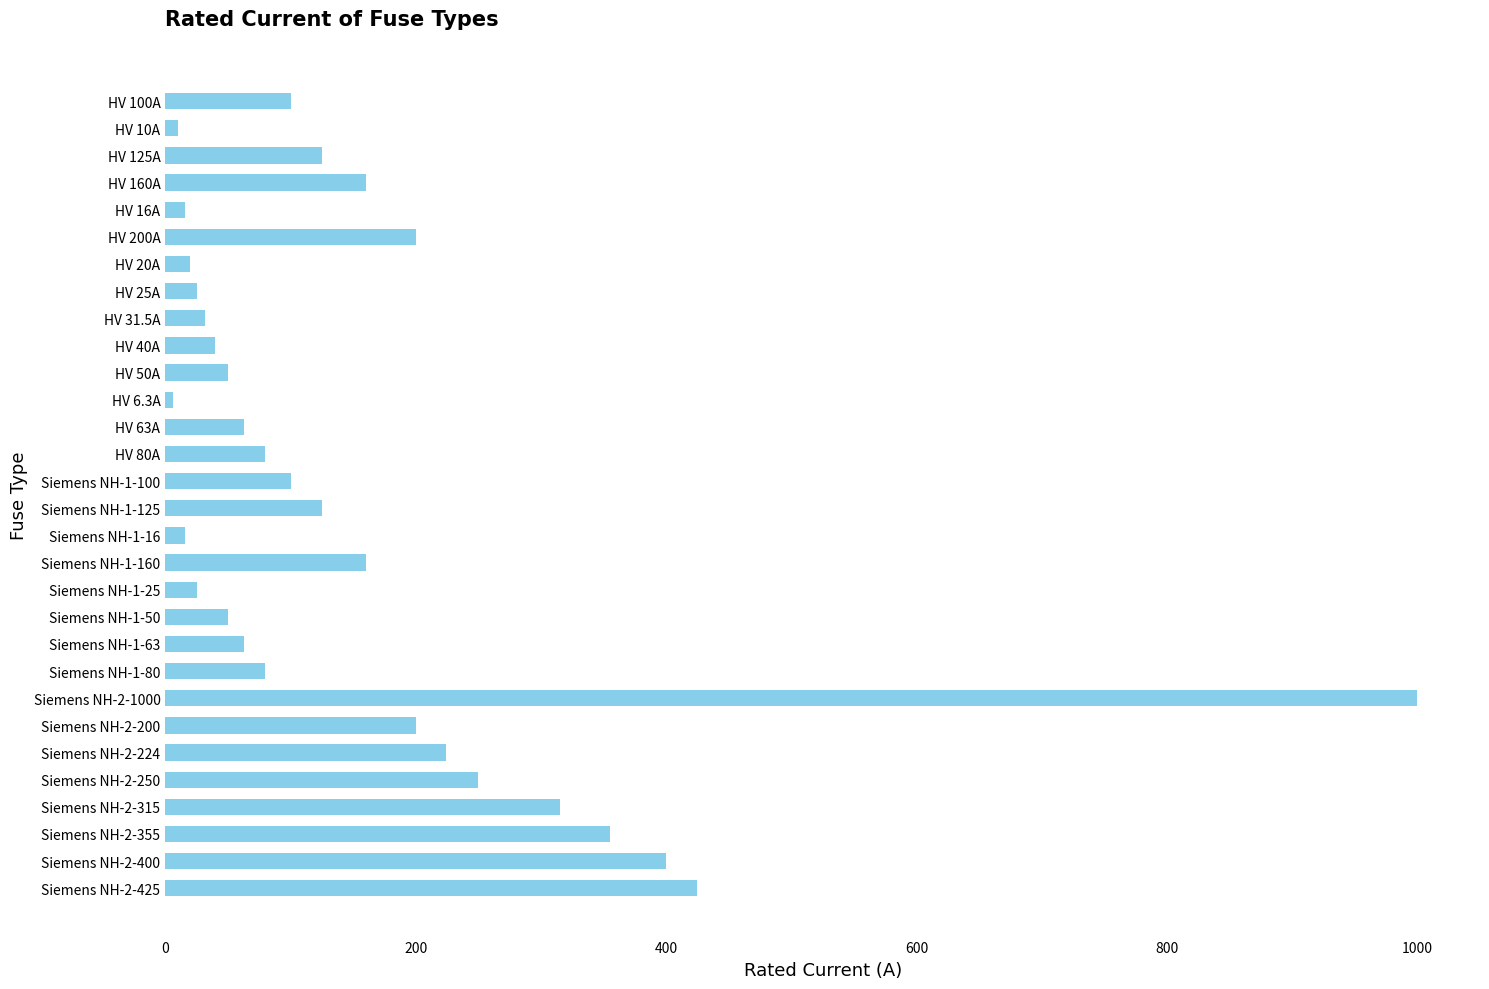

What is the ratio of the value at HV 31.5A to the value at Siemens NH-1-25?

1.3